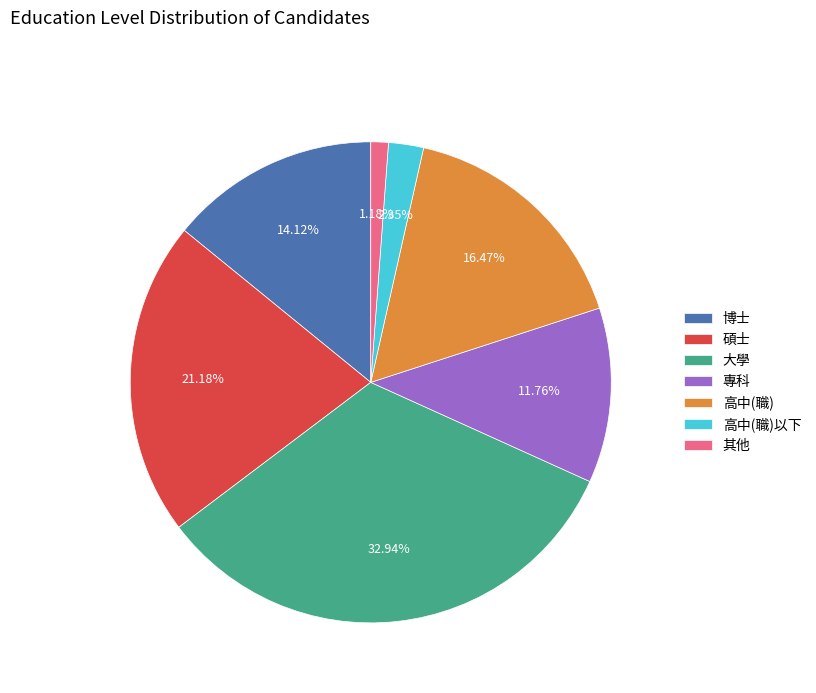

What is the ratio of the value at 大學 to the value at 高中(職)?

2.0